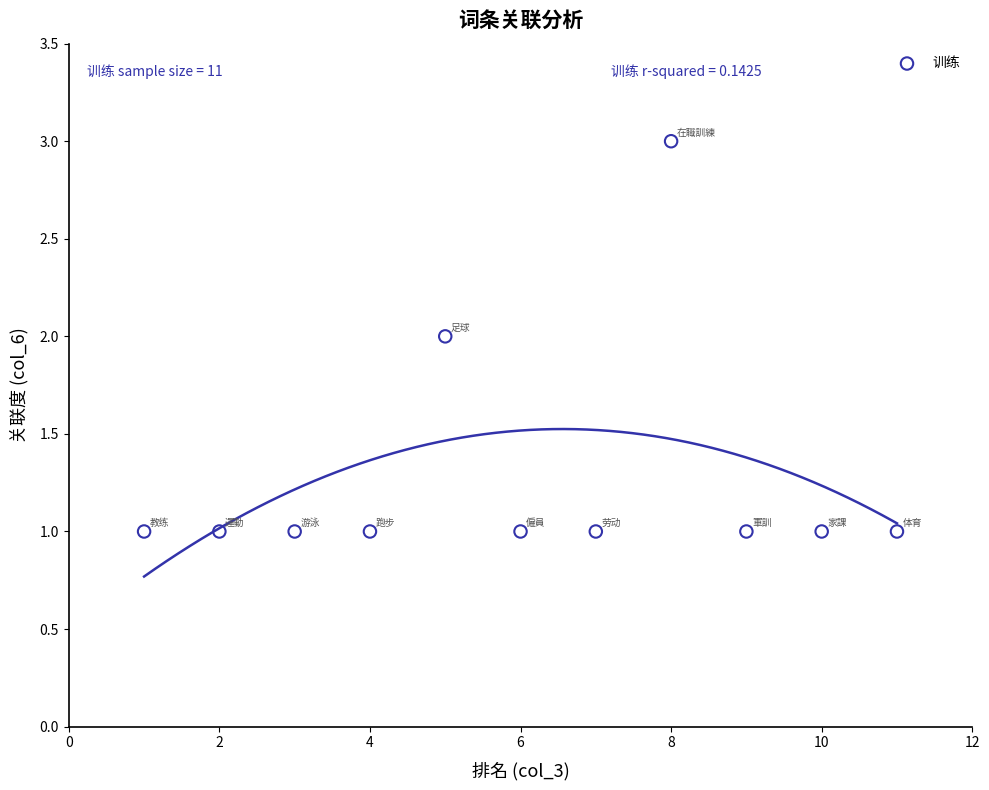

What is the average X value?

6